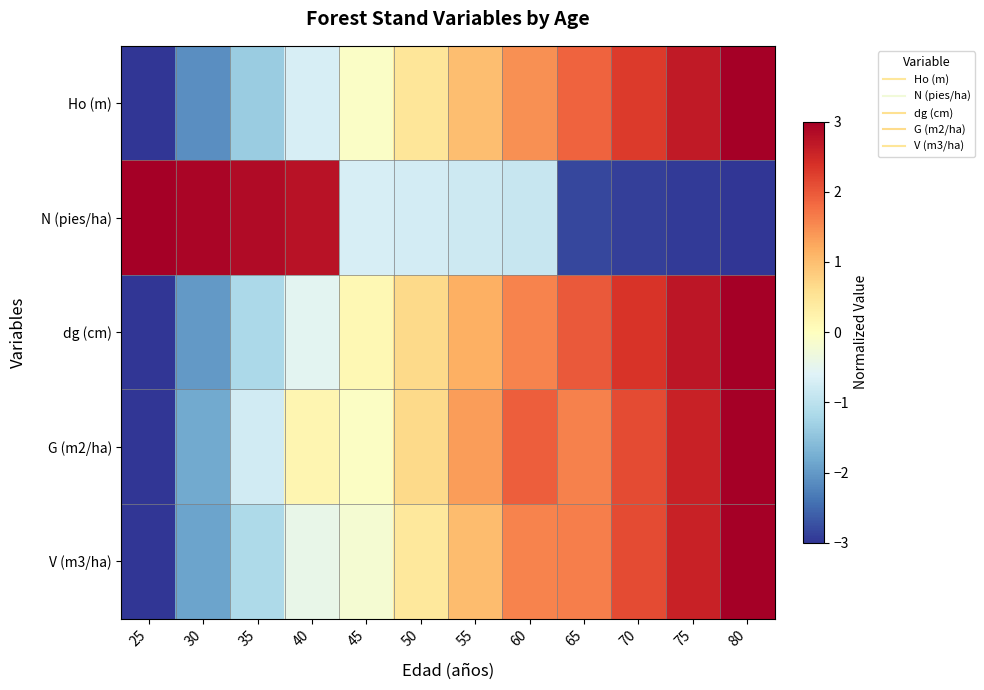

Rank the series by their maximum value, from lowest to highest.

Ho (m), N (pies/ha), dg (cm), G (m2/ha), V (m3/ha)